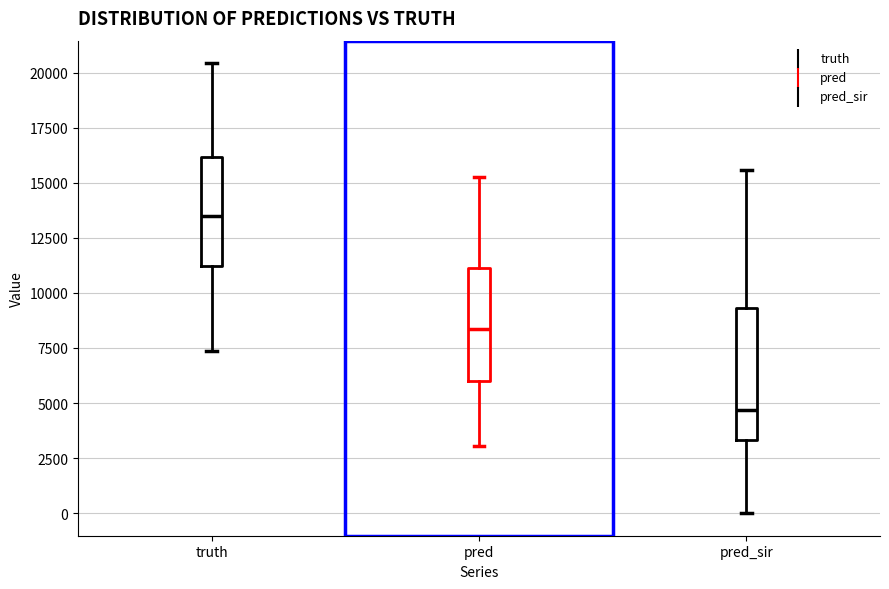

Reading left to right, transcribe this box plot: for each box, give where its median line is, the range the box spans, and where its two whiskers end, as read against the y-axis. The values are not printed on the chart, so give them approximately, as read against the axis.

truth: median 13500, box 11000 to 16000, whiskers 7500 to 20500
pred: median 8500, box 6000 to 11000, whiskers 3000 to 15500
pred_sir: median 4500, box 3500 to 9500, whiskers 0 to 15500